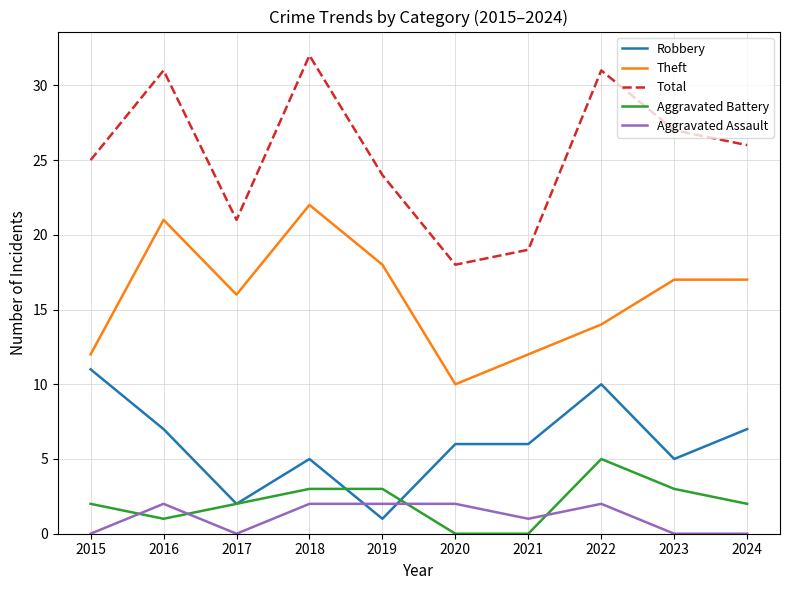

At how many categories does at least one series exceed 6?

10